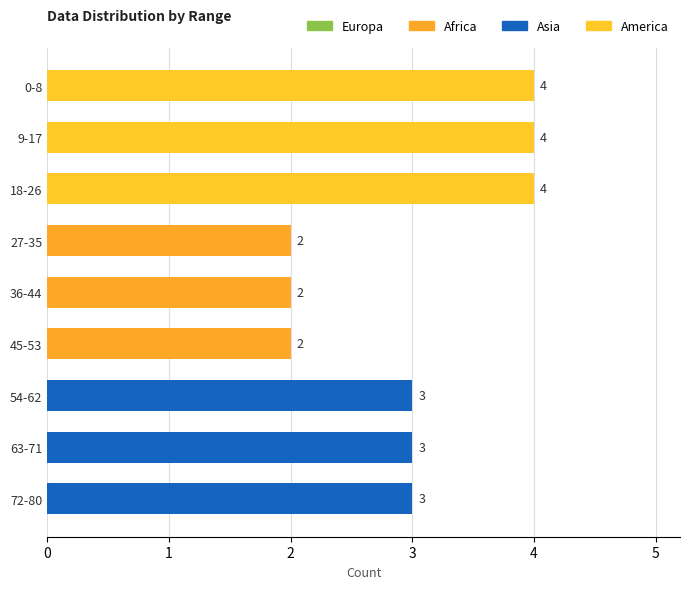

The chart shows a value of 1 at 72-80. True or false?

False